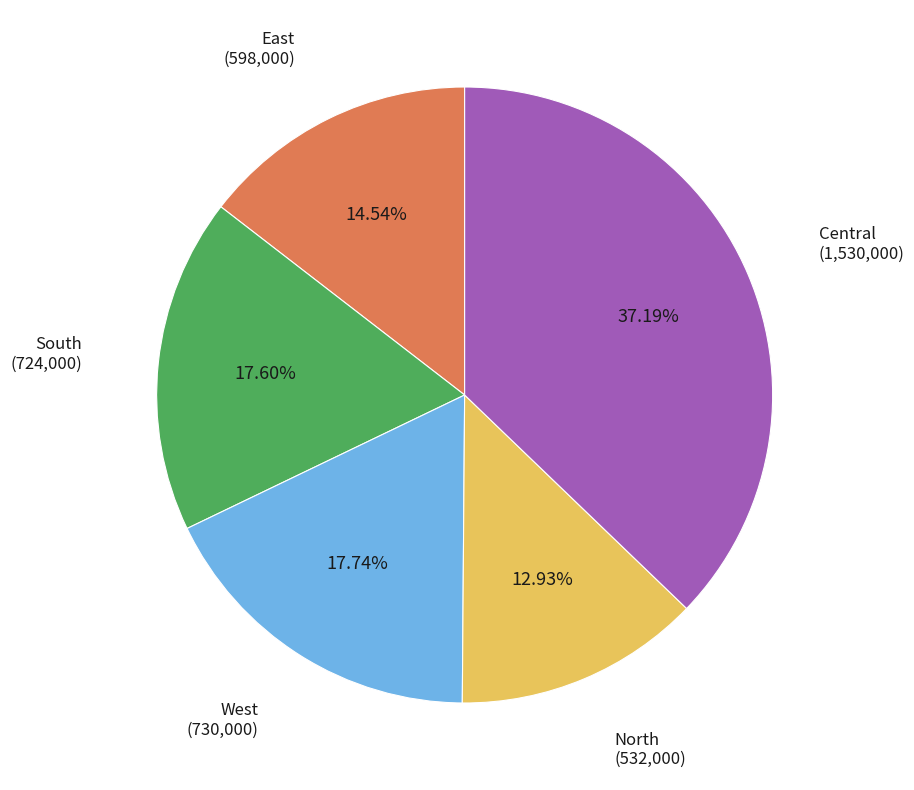

How many segments does this pie chart have?

5